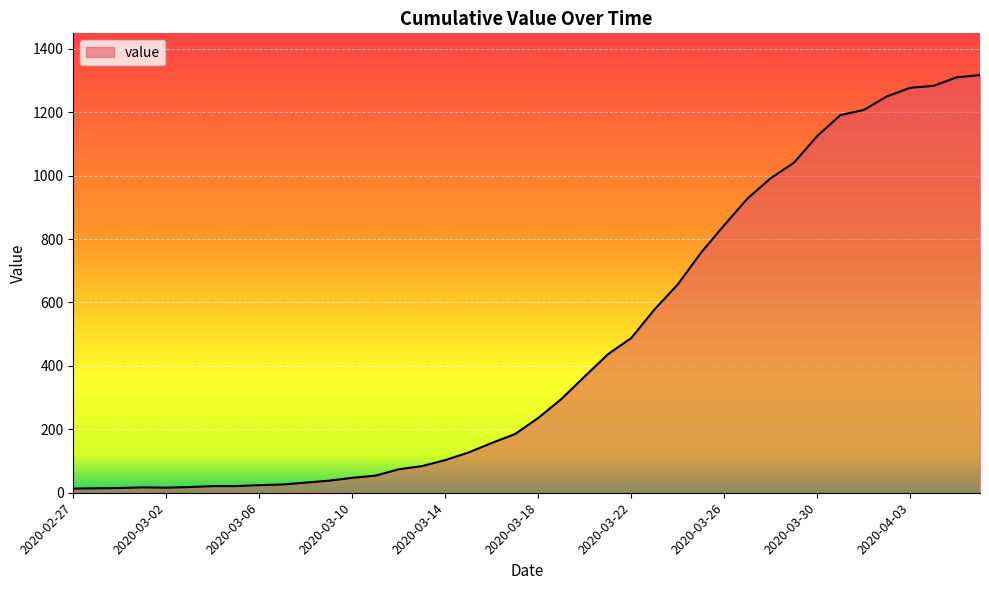

Does the chart display data point markers on the line(s)?

No